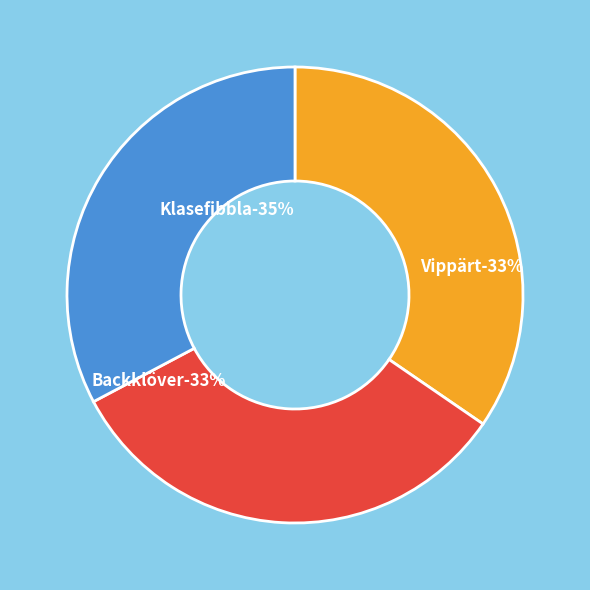

Is it true that Klasefibbla (2564312) is 35% of the pie?

True